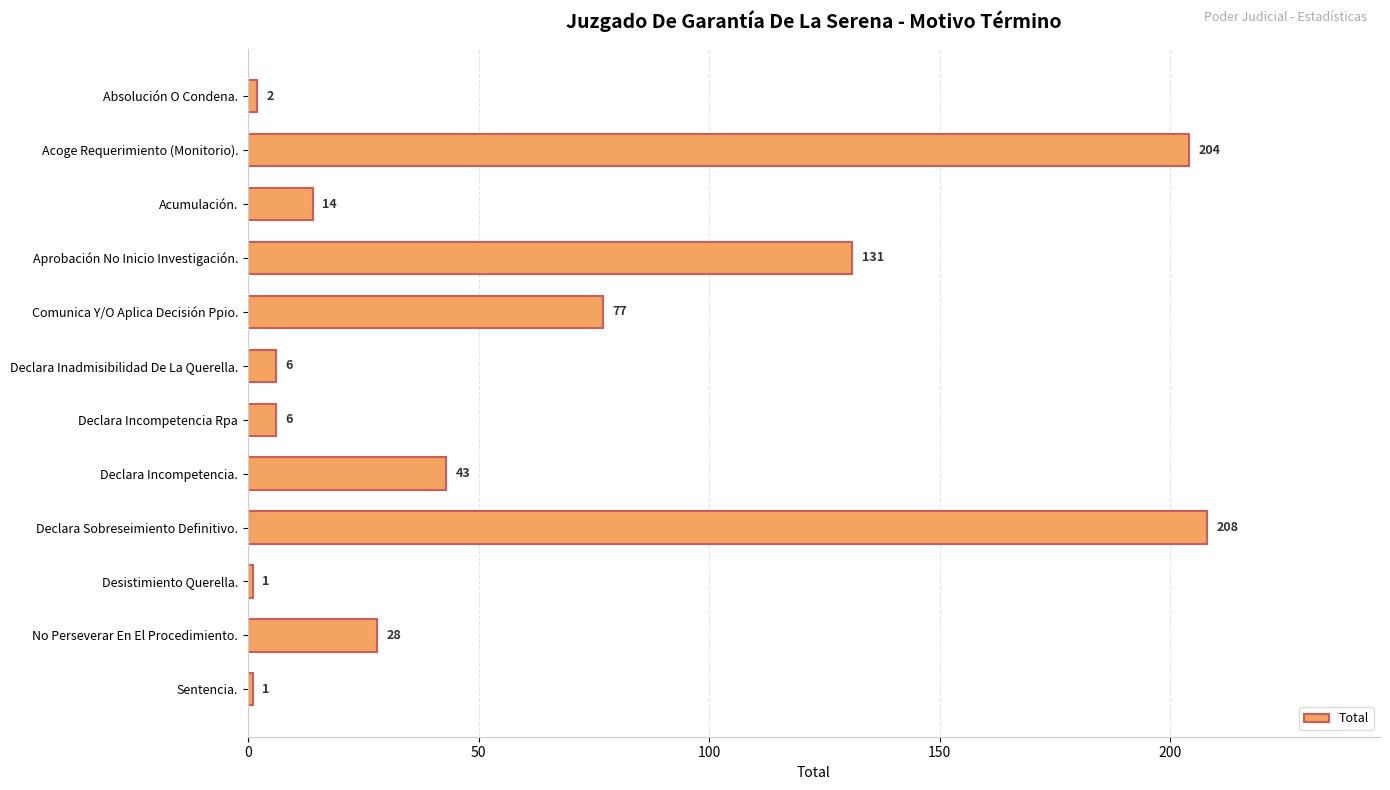

What is the change in value from Comunica Y/O Aplica Decisión Ppio. to Desistimiento Querella.?

-76